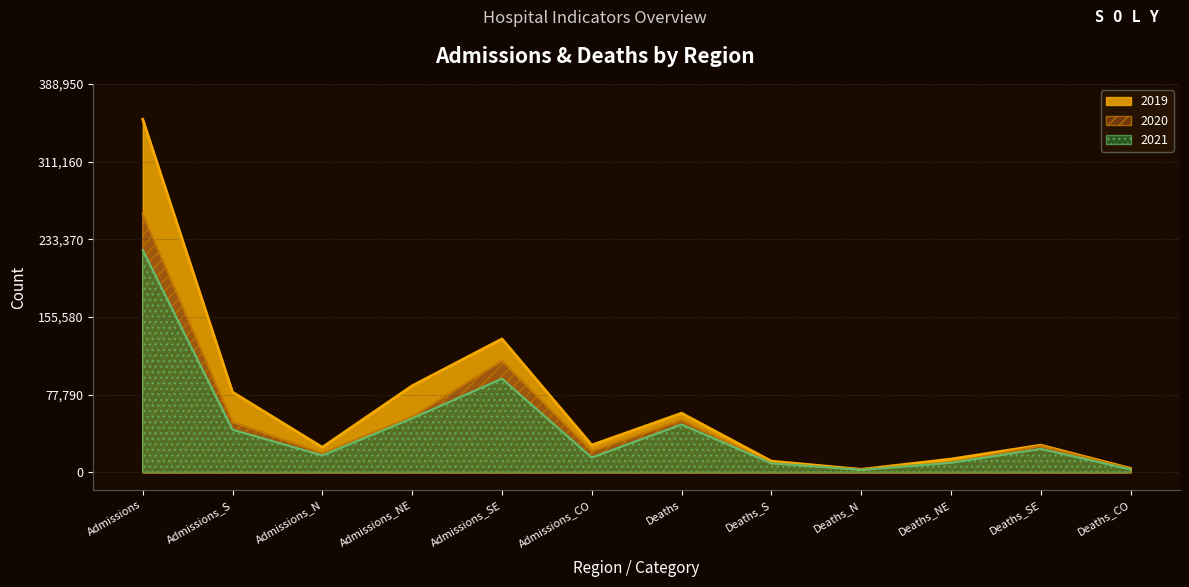

How many data points in 2019 are above 27458?

5